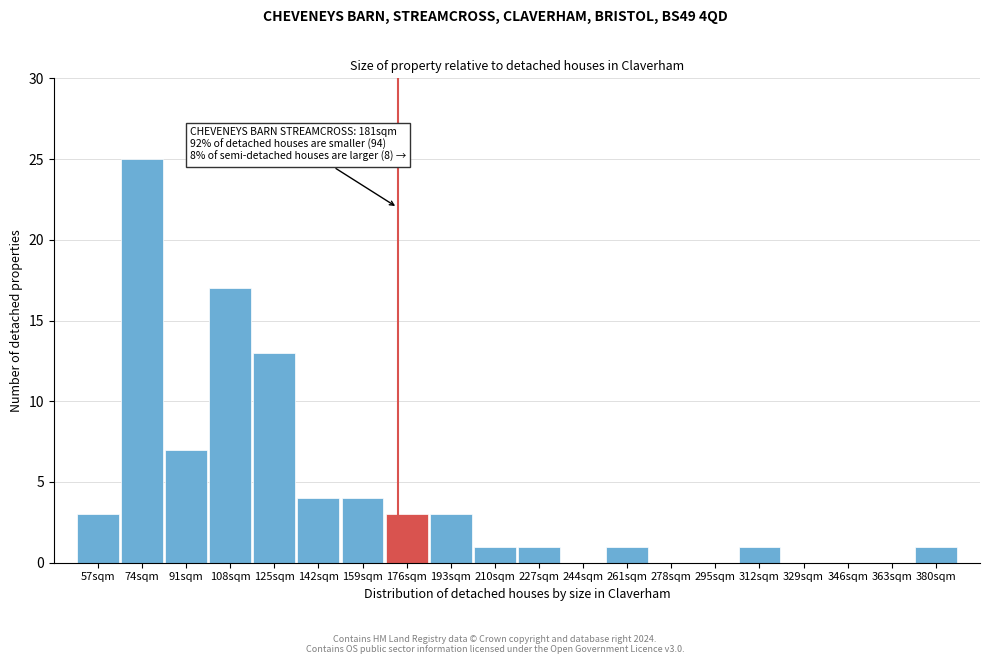

Reading left to right, list all the values displayed in this chart.

57sqm=3	74sqm=25	91sqm=7	108sqm=17	125sqm=13	142sqm=4	159sqm=4	176sqm=3	193sqm=3	210sqm=1	227sqm=1	244sqm=0	261sqm=1	278sqm=0	295sqm=0	312sqm=1	329sqm=0	346sqm=0	363sqm=0	380sqm=1